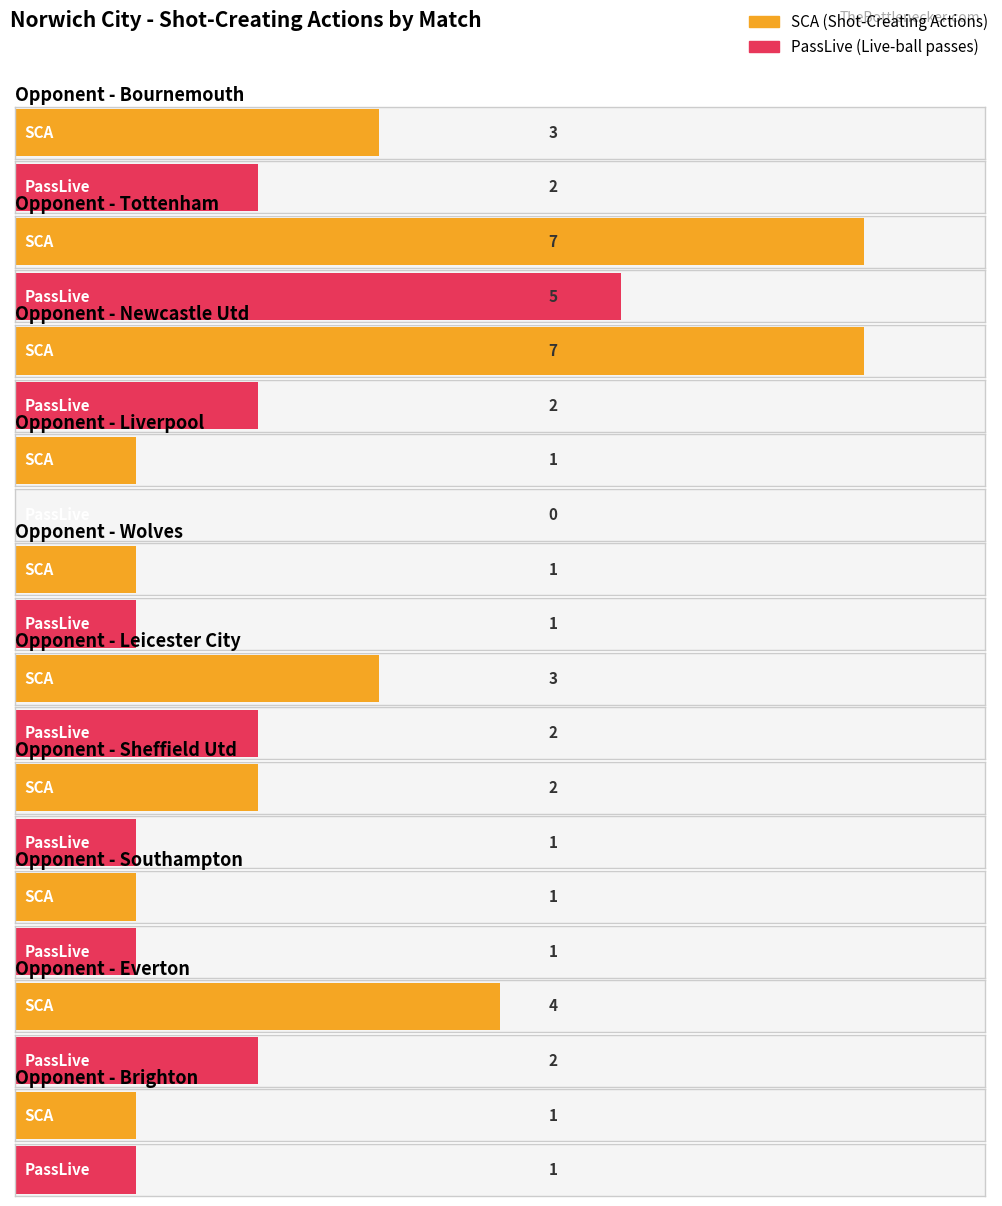

The value of SCA at Sheffield Utd is 2. True or false?

True